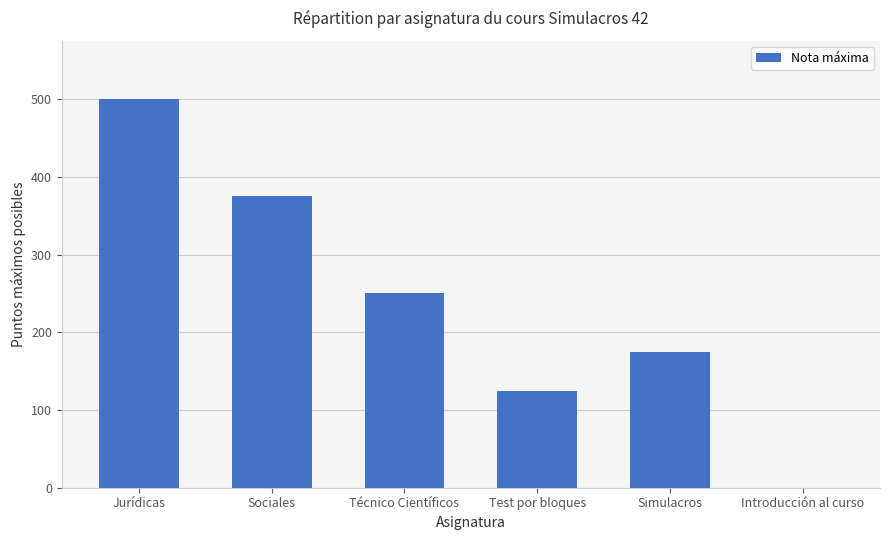

True or false: the data shows 291 at Introducción al curso.

False